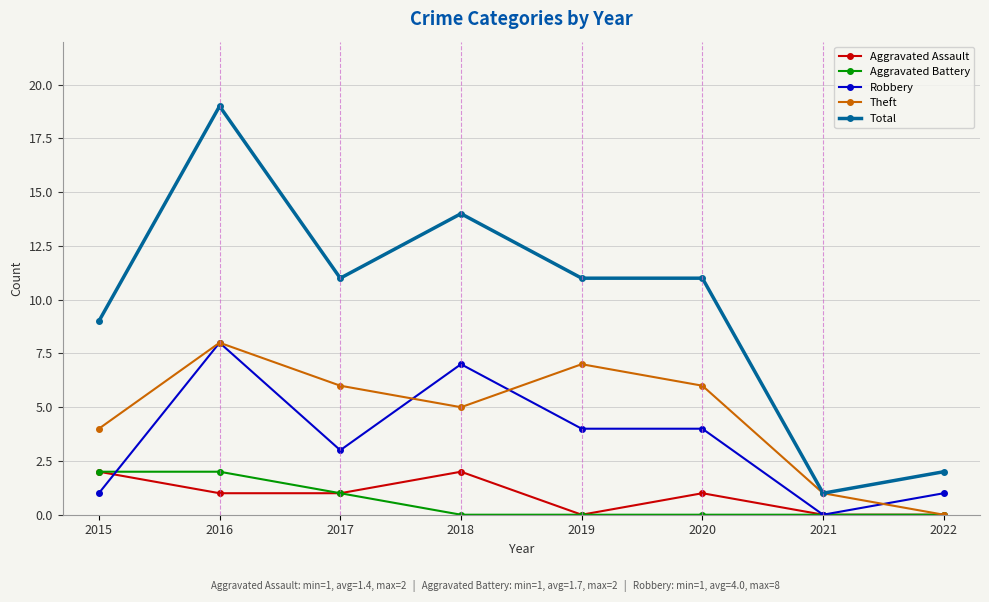

What are all the series names shown in the legend?

Aggravated Assault, Aggravated Battery, Robbery, Theft, Total